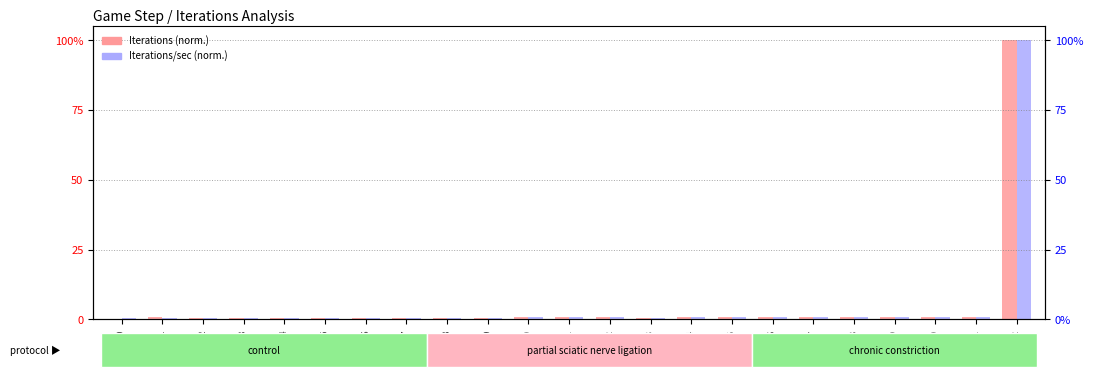

Is it true that Iterations (normalized) equals 1.5 at step1?

False